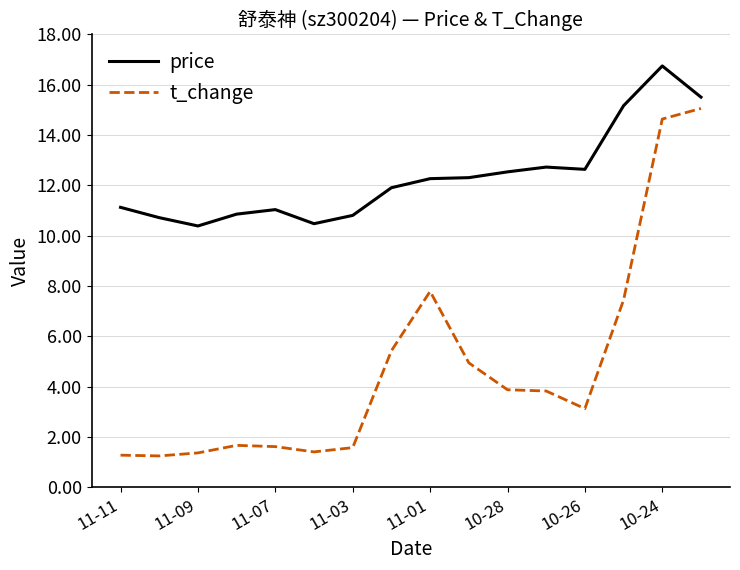

Which series has the largest total across all categories?

price